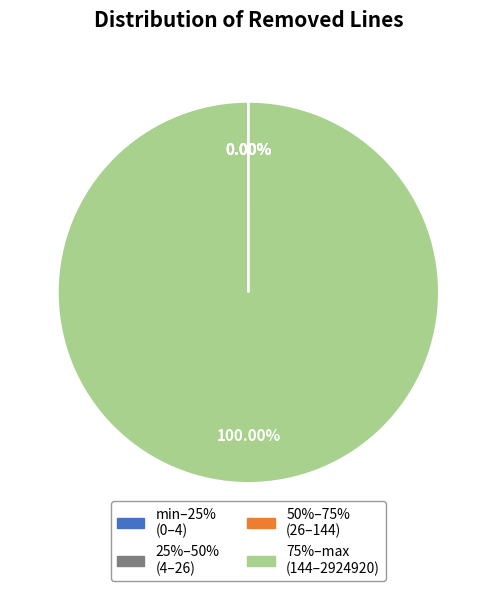

Is there any slice that represents more than half of the pie?

Yes